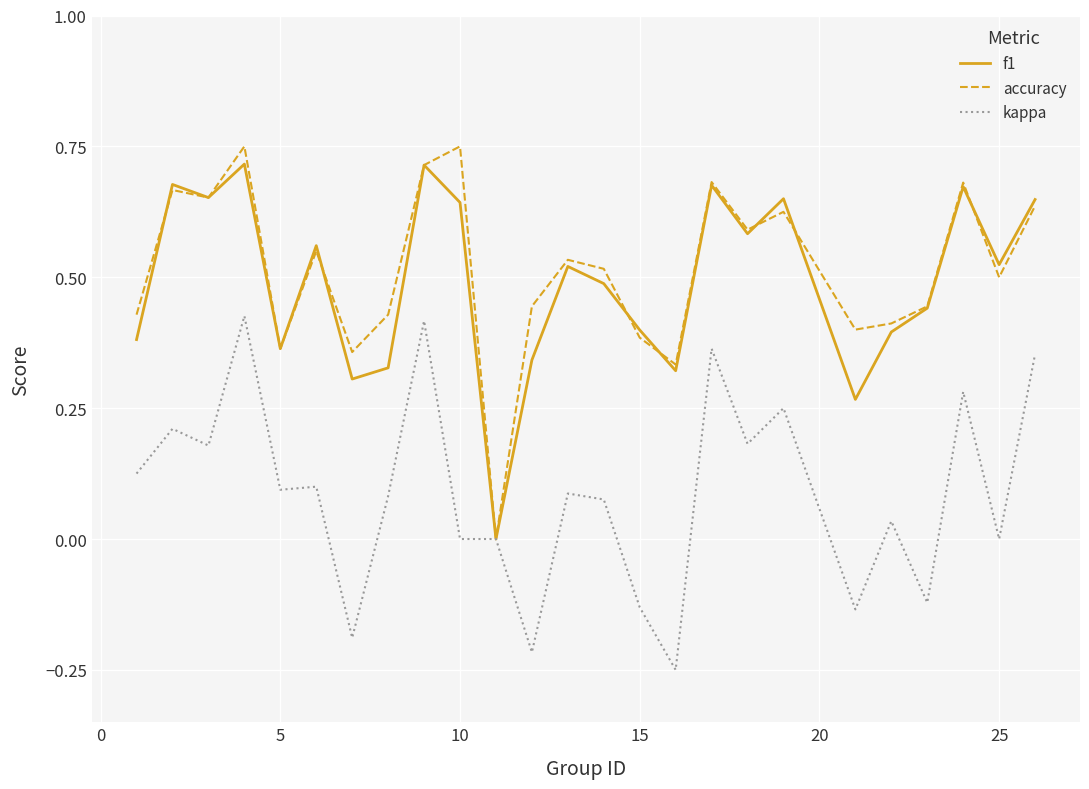

How many lines are shown in the chart?

3